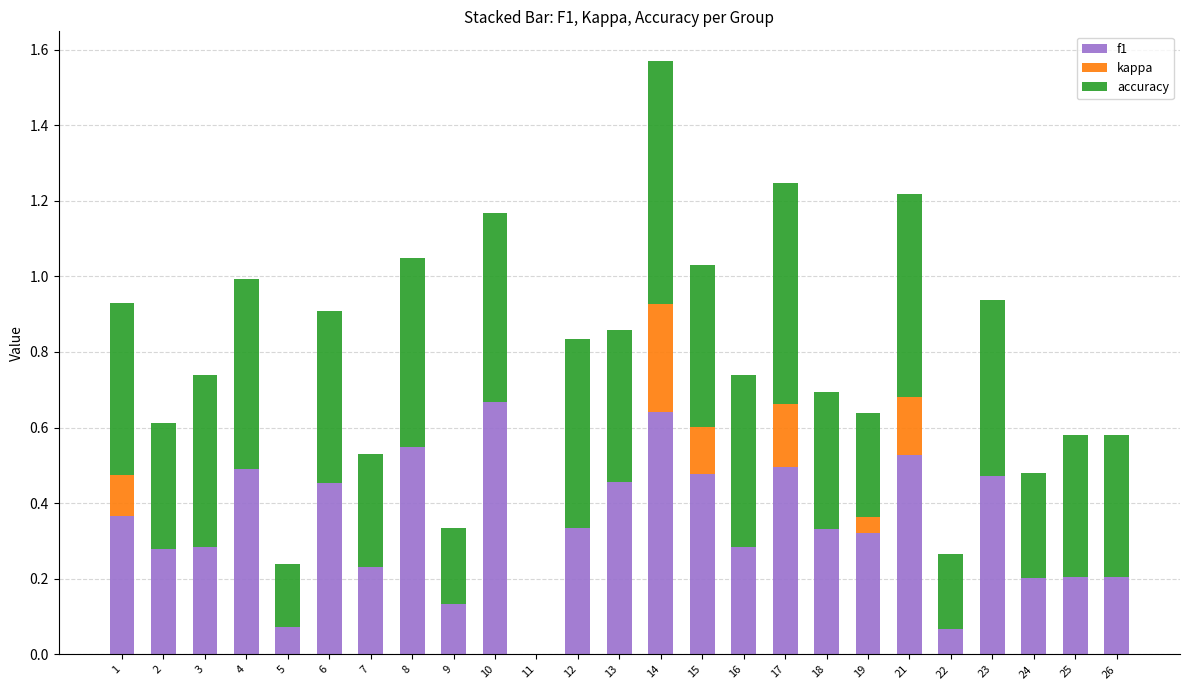

What is the sum of all f1 values?

8.5